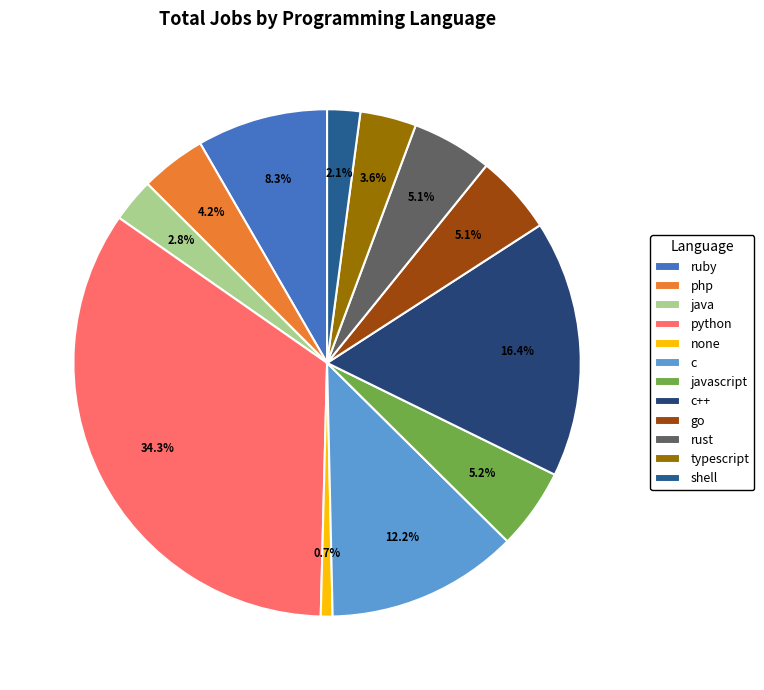

Rank the categories by value from lowest to highest.

none, shell, java, typescript, php, go, rust, javascript, ruby, c, c++, python